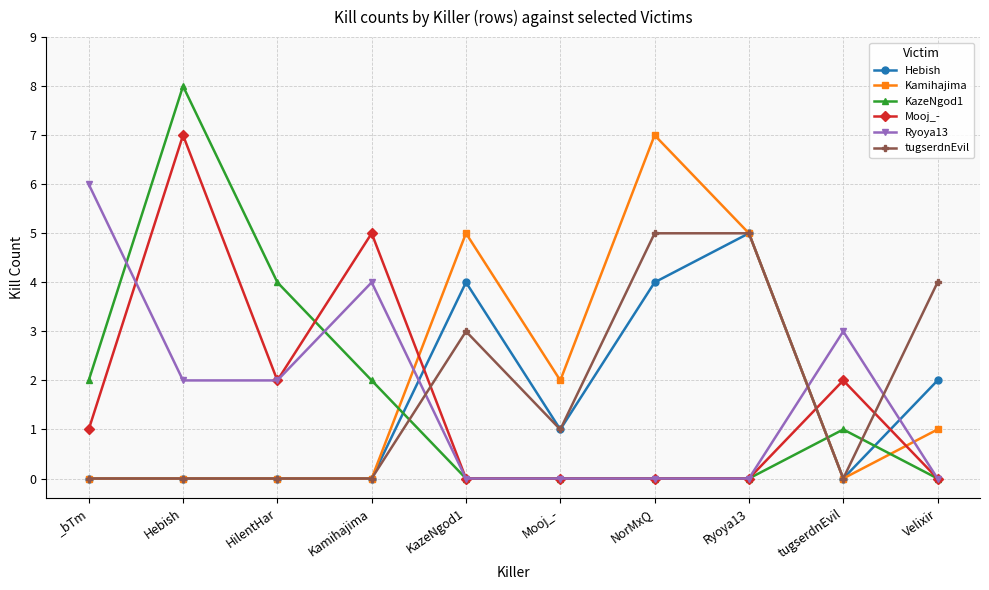

What position from the right is Mooj_-?

5